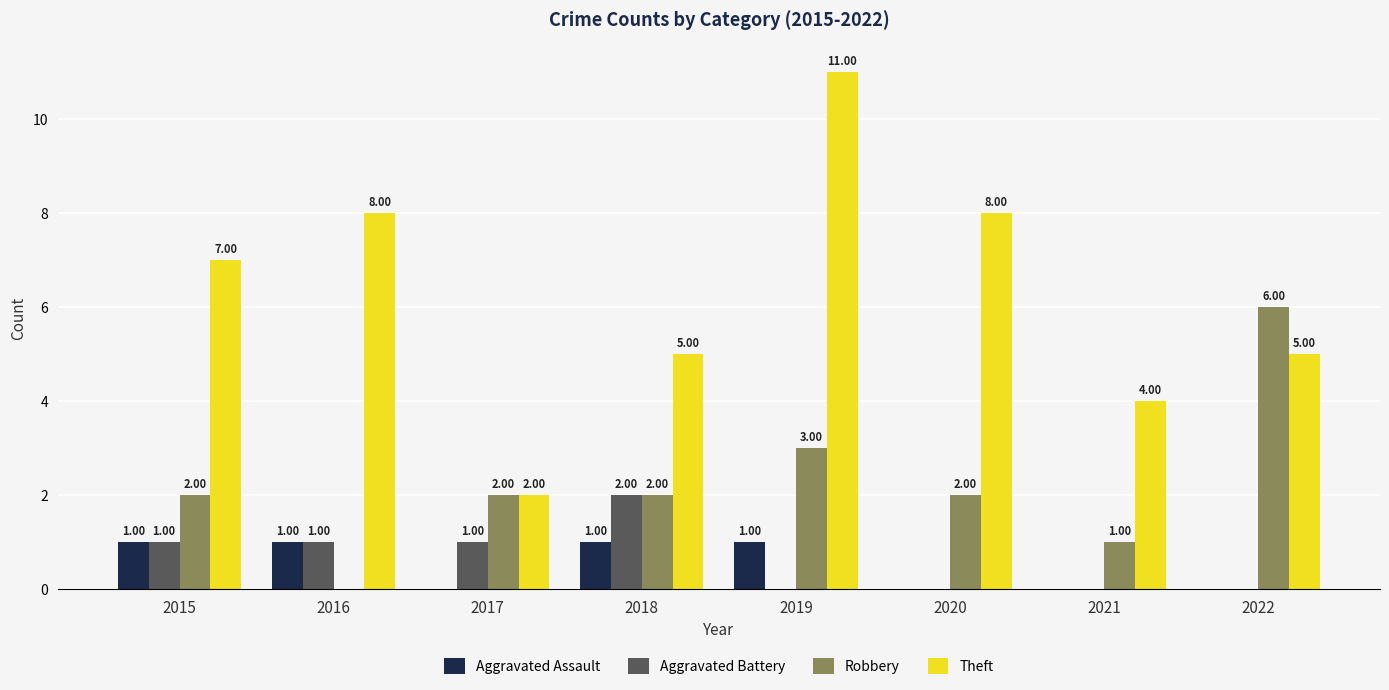

Are the bars grouped side by side (vs. stacked)?

Yes